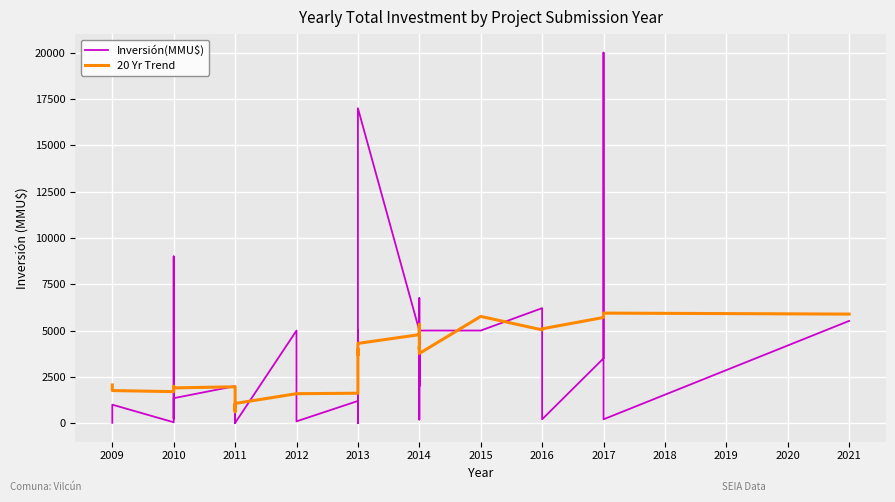

At how many categories does at least one series exceed 15467?

2